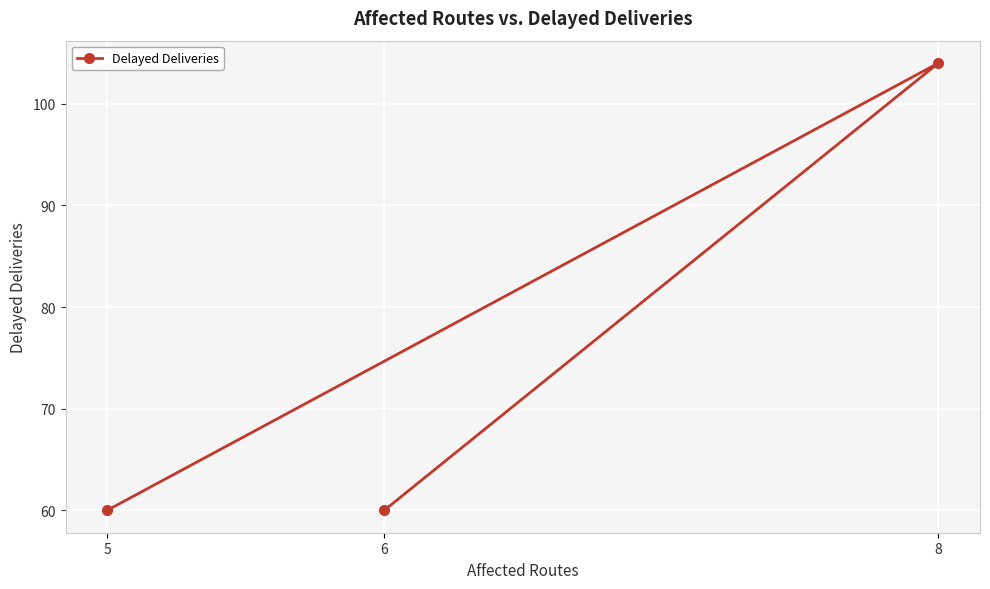

What is the value of the 3rd point from the left?

104